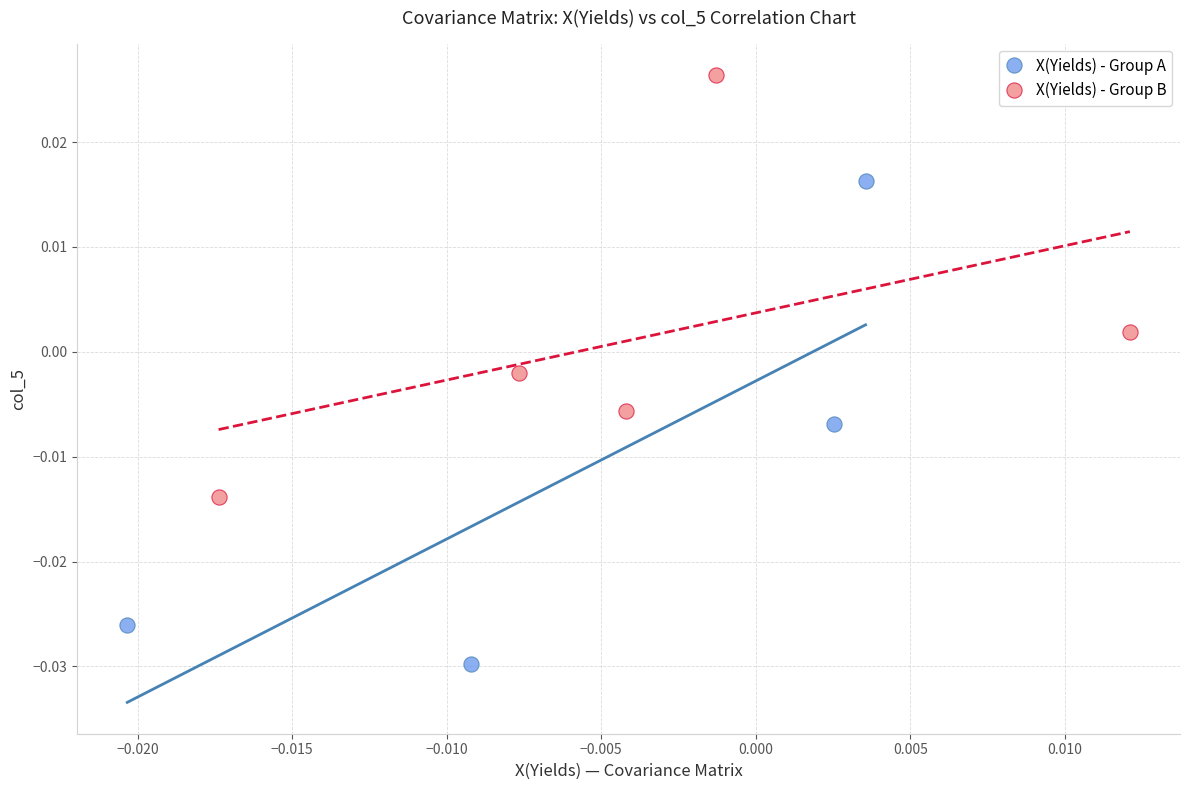

What are all the series names shown in the legend?

X(Yields) - Group A, X(Yields) - Group B